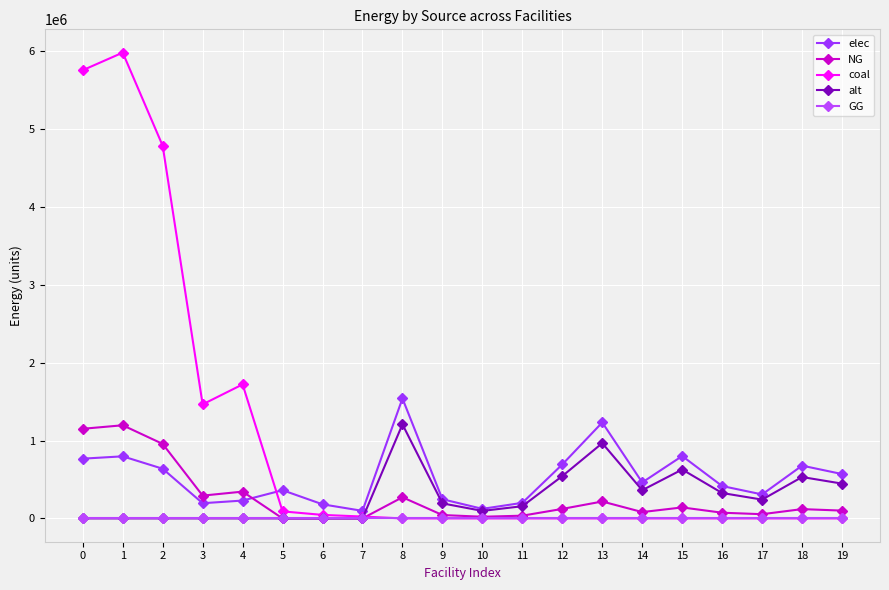

What is the difference between the maximum and minimum values in the alt series?

1207484.6